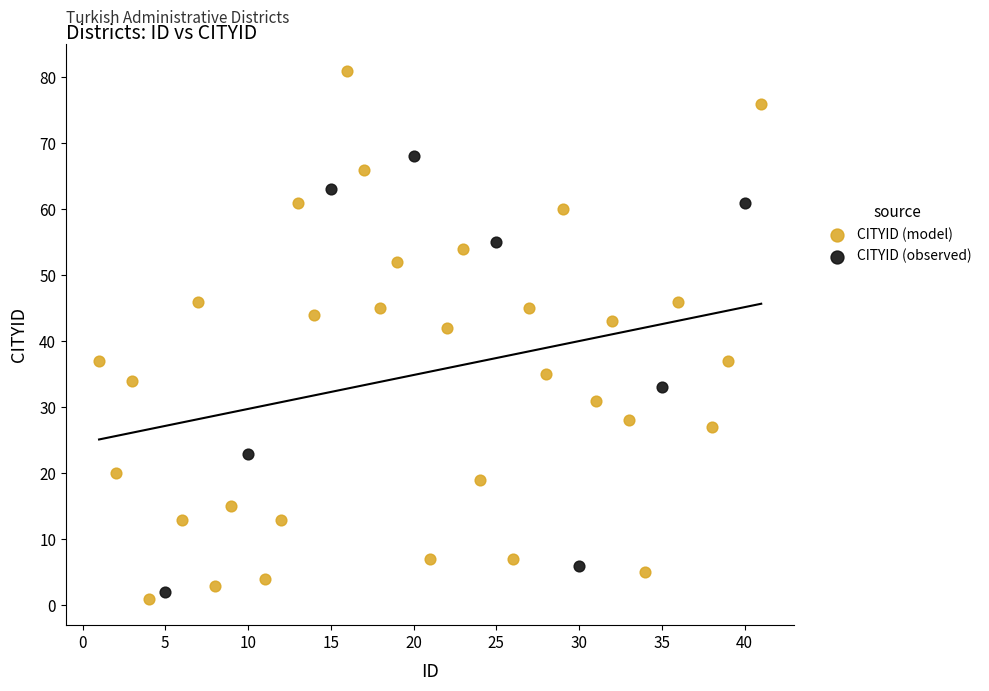

Which series has the widest spread of Y values?

CITYID (model)